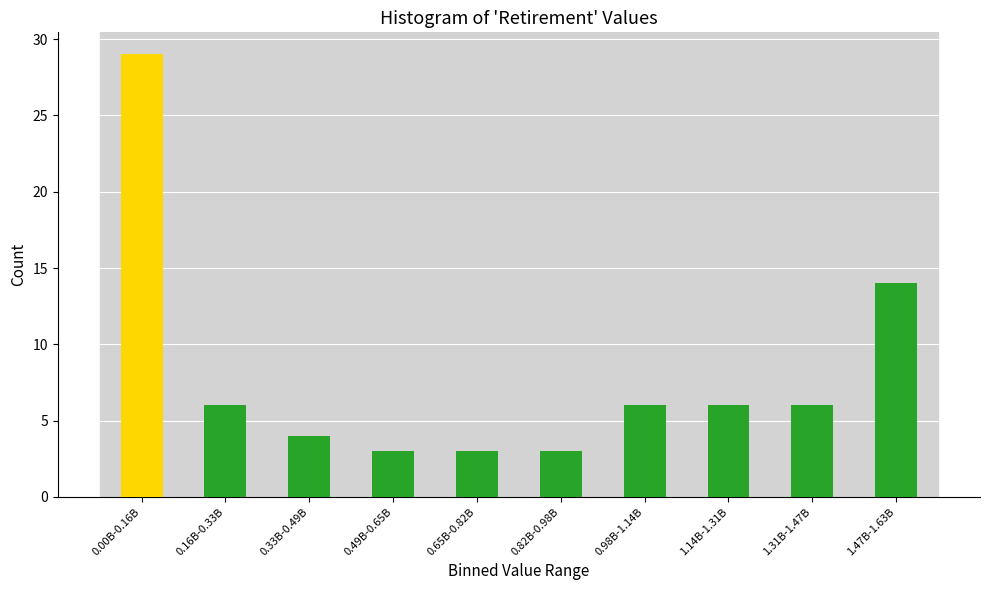

Reading left to right, list all the values displayed in this chart.

0.00B-0.16B=29	0.16B-0.33B=6	0.33B-0.49B=4	0.49B-0.65B=3	0.65B-0.82B=3	0.82B-0.98B=3	0.98B-1.14B=6	1.14B-1.31B=6	1.31B-1.47B=6	1.47B-1.63B=14